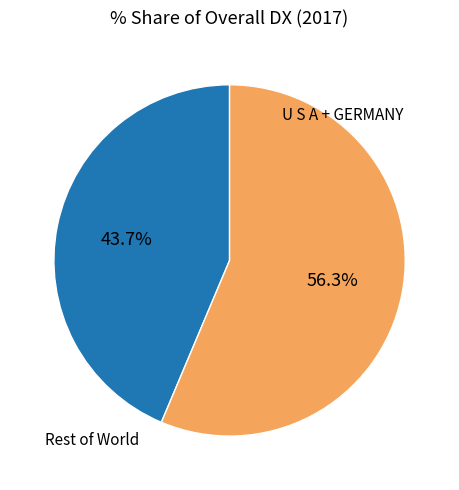

Is there a majority slice in this chart?

Yes